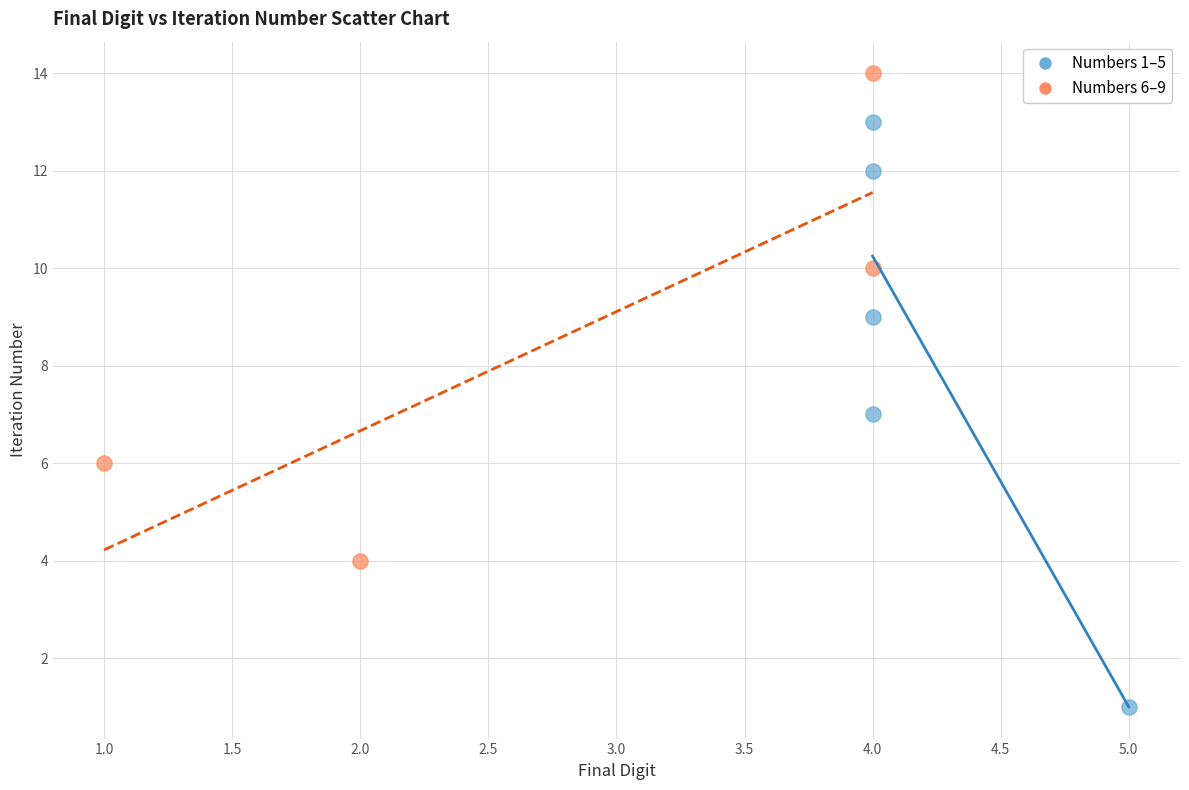

Which series has the largest Y range (max minus min)?

Numbers 1–5